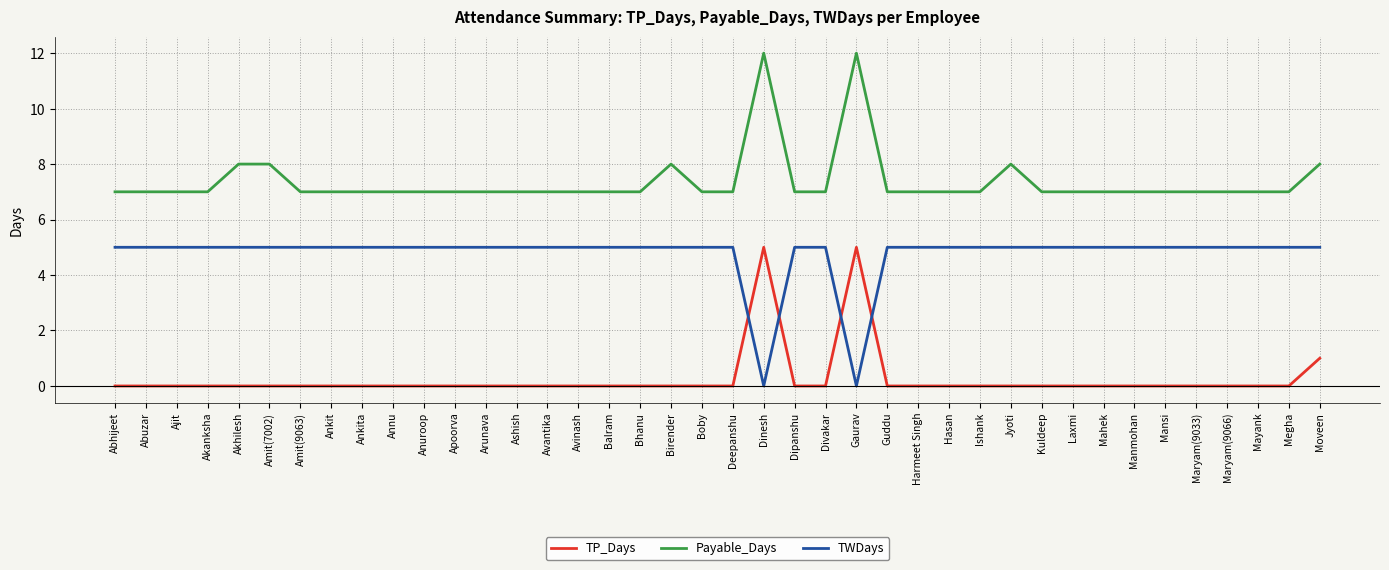

List the series in order of their overall mean, lowest first.

TP_Days, TWDays, Payable_Days